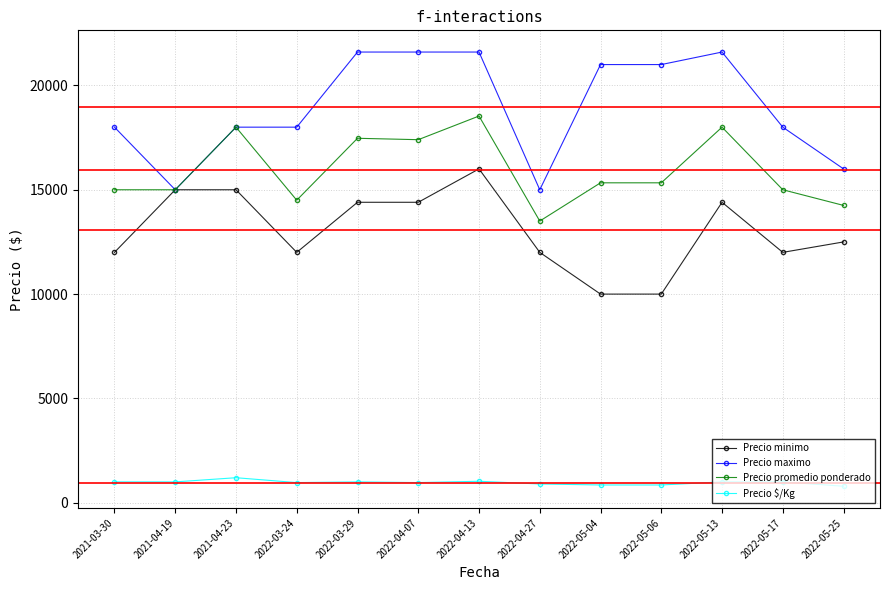

Is it true that Precio minimo equals 23013 at 2022-03-29?

False